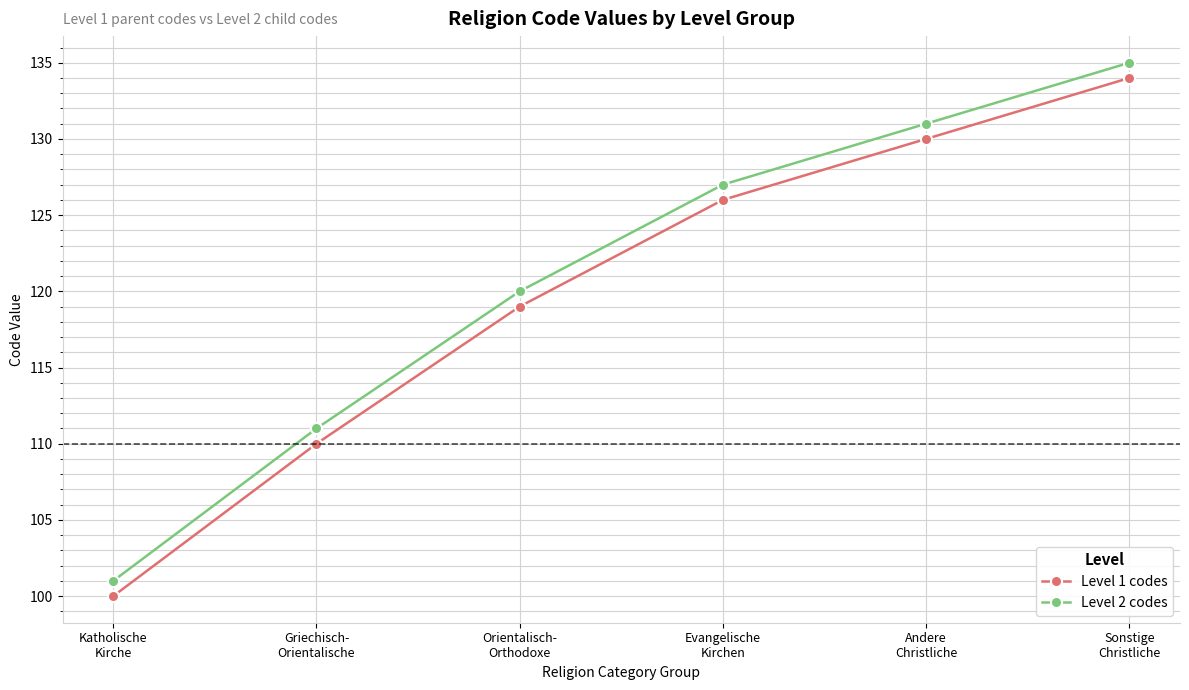

Reading left to right, what are all the values shown in this chart?

Level 1 codes: Katholische
Kirche=100	Griechisch-
Orientalische=110	Orientalisch-
Orthodoxe=119	Evangelische
Kirchen=126	Andere
Christliche=130	Sonstige
Christliche=134
Level 2 codes: Katholische
Kirche=101	Griechisch-
Orientalische=111	Orientalisch-
Orthodoxe=120	Evangelische
Kirchen=127	Andere
Christliche=131	Sonstige
Christliche=135